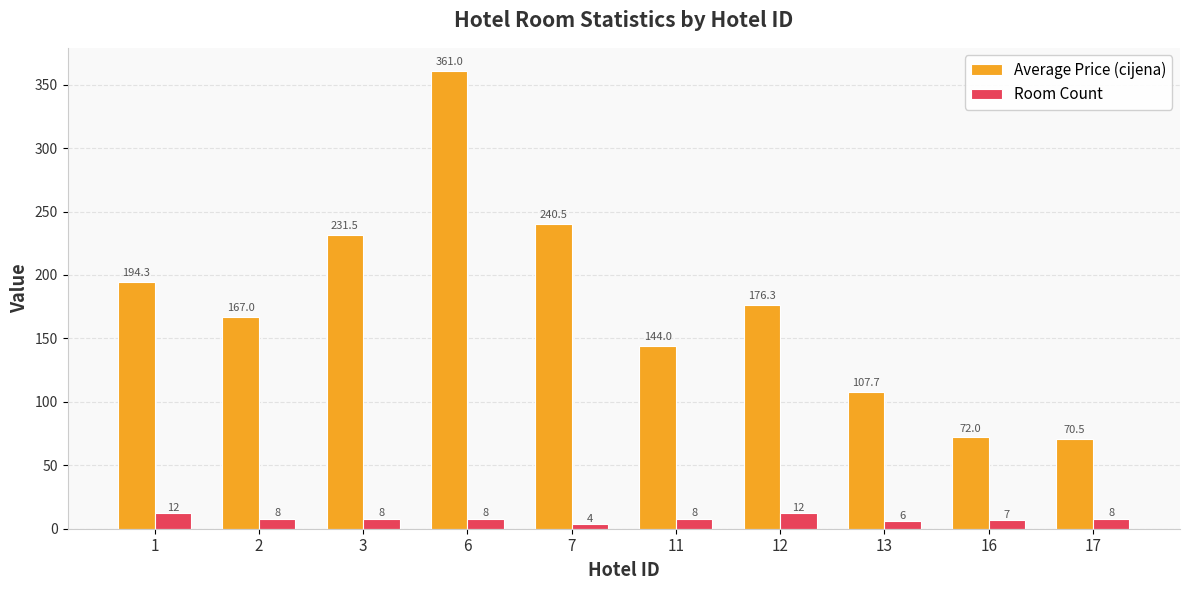

What is the smallest value displayed?

4.0